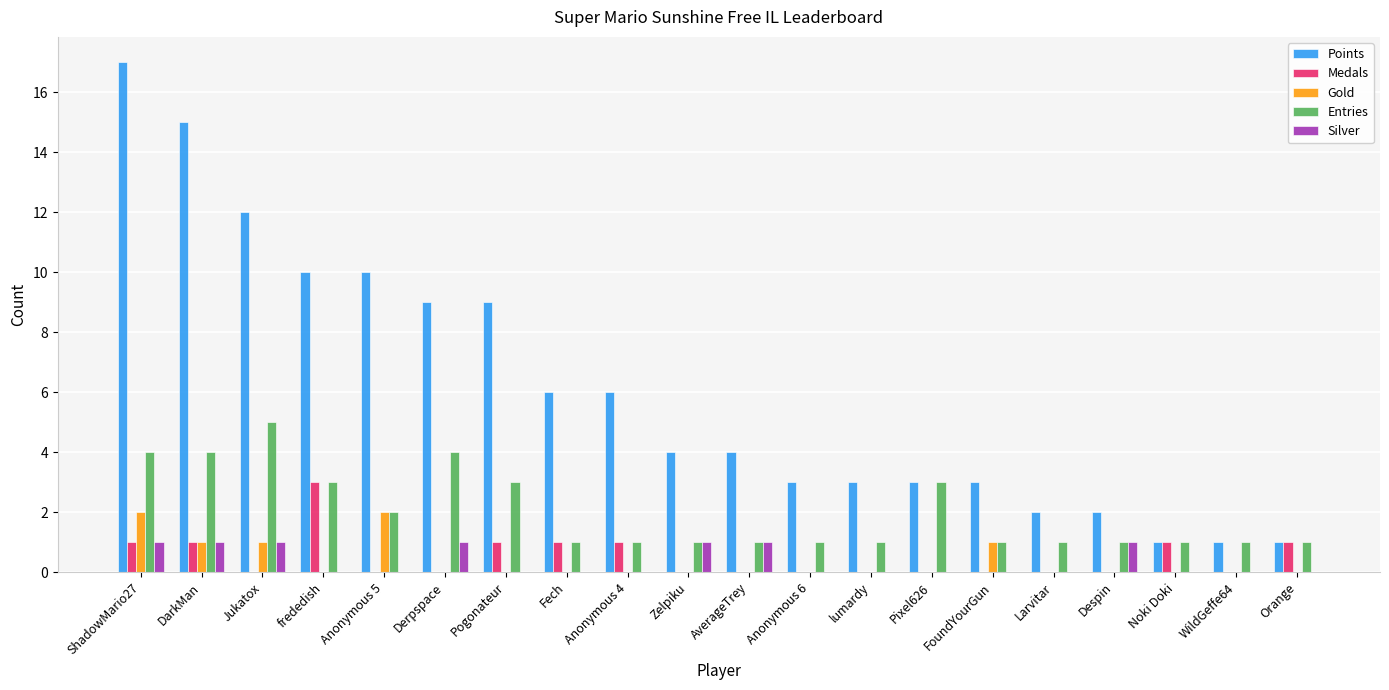

Reading left to right, extract all data points from this chart.

Points: ShadowMario27=17	DarkMan=15	Jukatox=12	frededish=10	Anonymous 5=10	Derpspace=9	Pogonateur=9	Fech=6	Anonymous 4=6	Zelpiku=4	AverageTrey=4	Anonymous 6=3	lumardy=3	Pixel626=3	FoundYourGun=3	Larvitar=2	Despin=2	Noki Doki=1	WildGeffe64=1	Orange=1
Medals: ShadowMario27=1	DarkMan=1	Jukatox=0	frededish=3	Anonymous 5=0	Derpspace=0	Pogonateur=1	Fech=1	Anonymous 4=1	Zelpiku=0	AverageTrey=0	Anonymous 6=0	lumardy=0	Pixel626=0	FoundYourGun=0	Larvitar=0	Despin=0	Noki Doki=1	WildGeffe64=0	Orange=1
Gold: ShadowMario27=2	DarkMan=1	Jukatox=1	frededish=0	Anonymous 5=2	Derpspace=0	Pogonateur=0	Fech=0	Anonymous 4=0	Zelpiku=0	AverageTrey=0	Anonymous 6=0	lumardy=0	Pixel626=0	FoundYourGun=1	Larvitar=0	Despin=0	Noki Doki=0	WildGeffe64=0	Orange=0
Entries: ShadowMario27=4	DarkMan=4	Jukatox=5	frededish=3	Anonymous 5=2	Derpspace=4	Pogonateur=3	Fech=1	Anonymous 4=1	Zelpiku=1	AverageTrey=1	Anonymous 6=1	lumardy=1	Pixel626=3	FoundYourGun=1	Larvitar=1	Despin=1	Noki Doki=1	WildGeffe64=1	Orange=1
Silver: ShadowMario27=1	DarkMan=1	Jukatox=1	frededish=0	Anonymous 5=0	Derpspace=1	Pogonateur=0	Fech=0	Anonymous 4=0	Zelpiku=1	AverageTrey=1	Anonymous 6=0	lumardy=0	Pixel626=0	FoundYourGun=0	Larvitar=0	Despin=1	Noki Doki=0	WildGeffe64=0	Orange=0